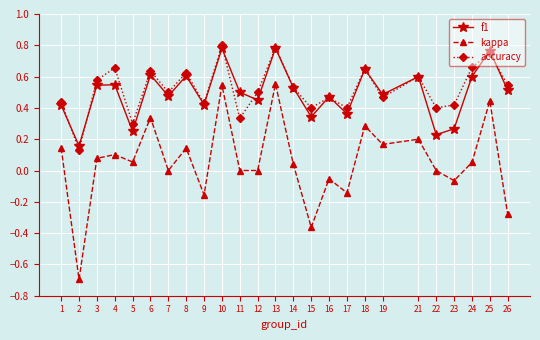

At which label does accuracy reach its minimum?

2